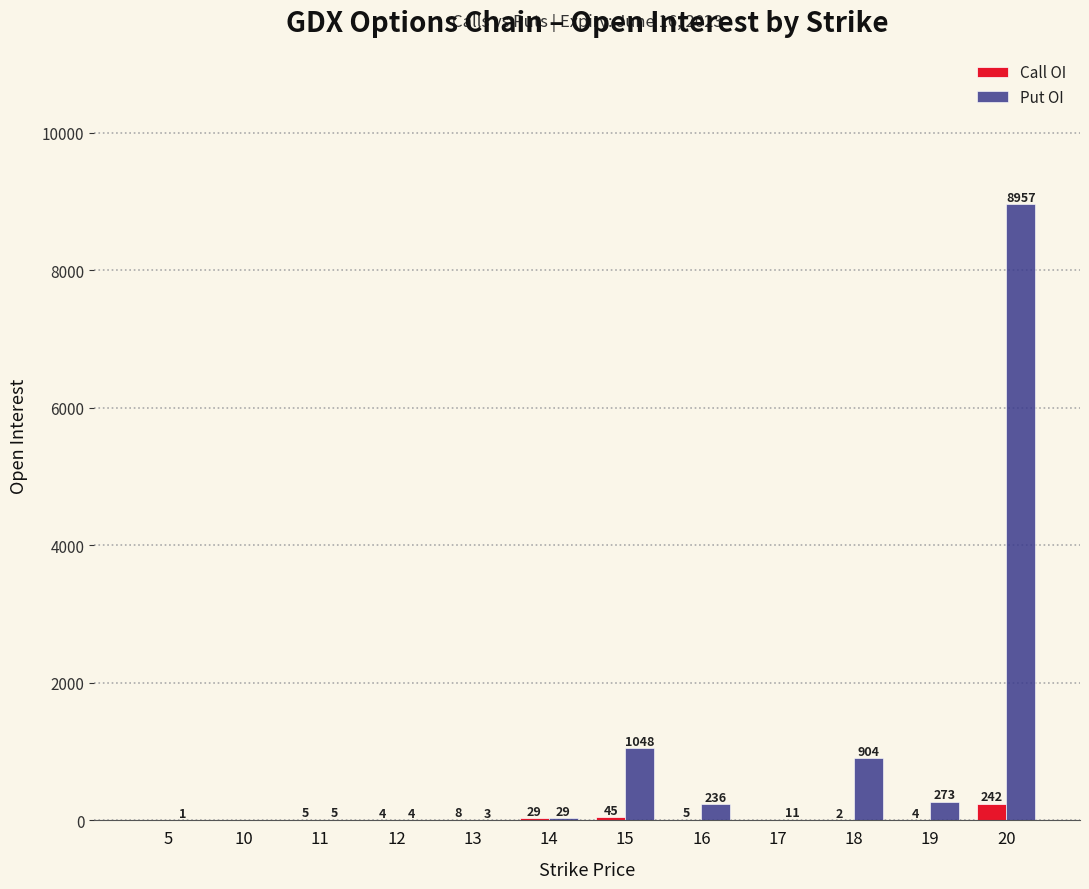

What is the sum of all Call OI values?

344